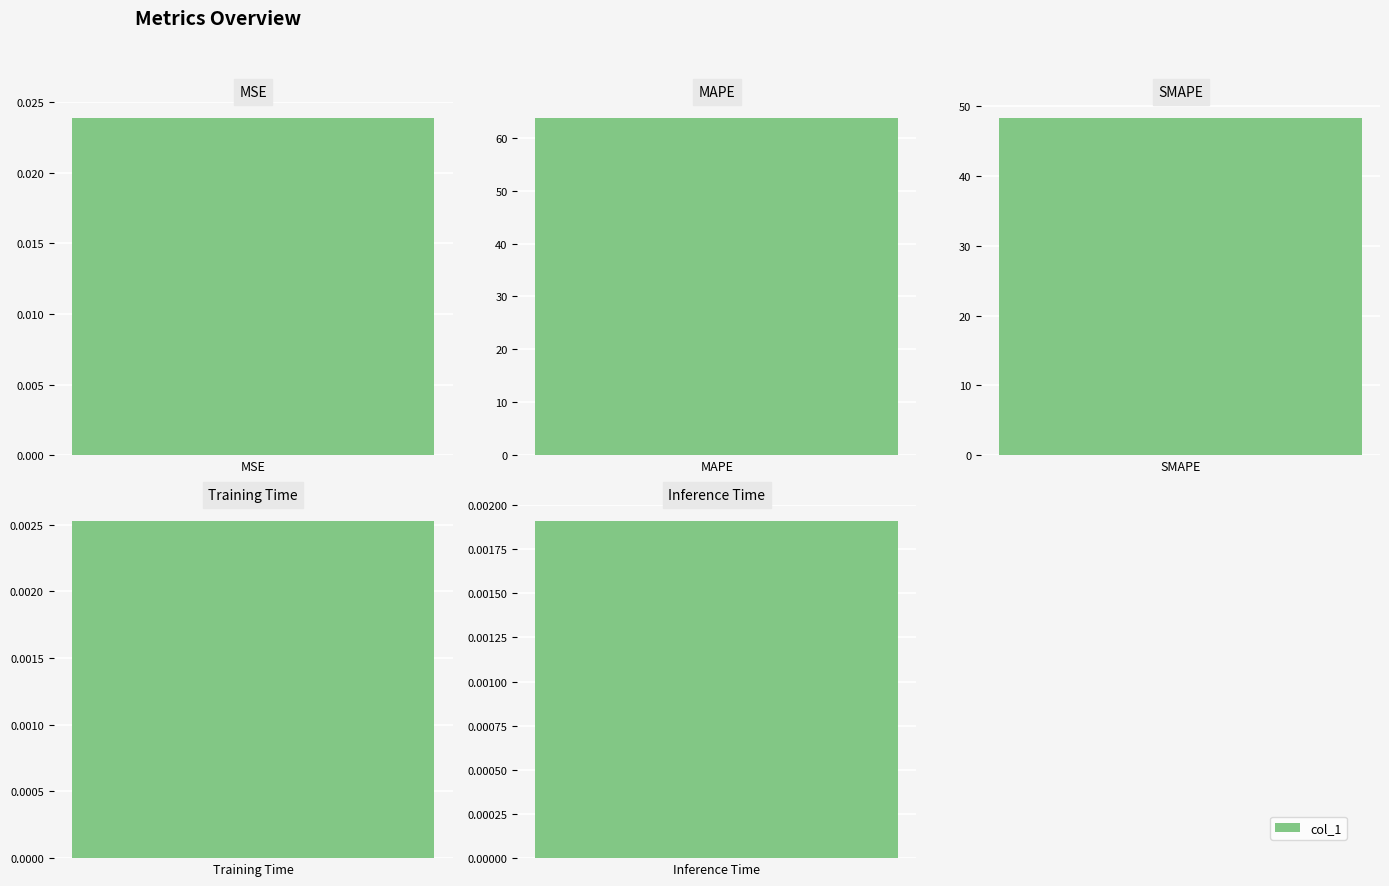

How many categories are shown in the chart?

5